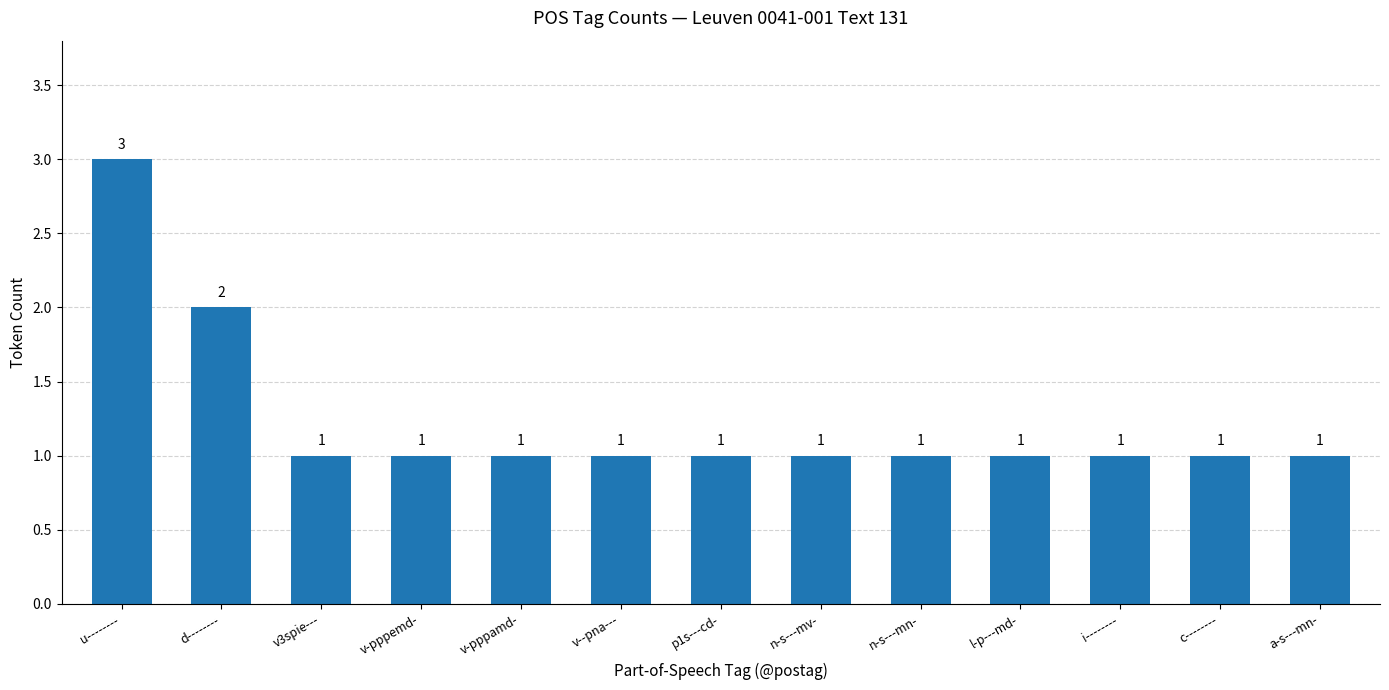

What is the sum of the values at i-------- and u--------?

4